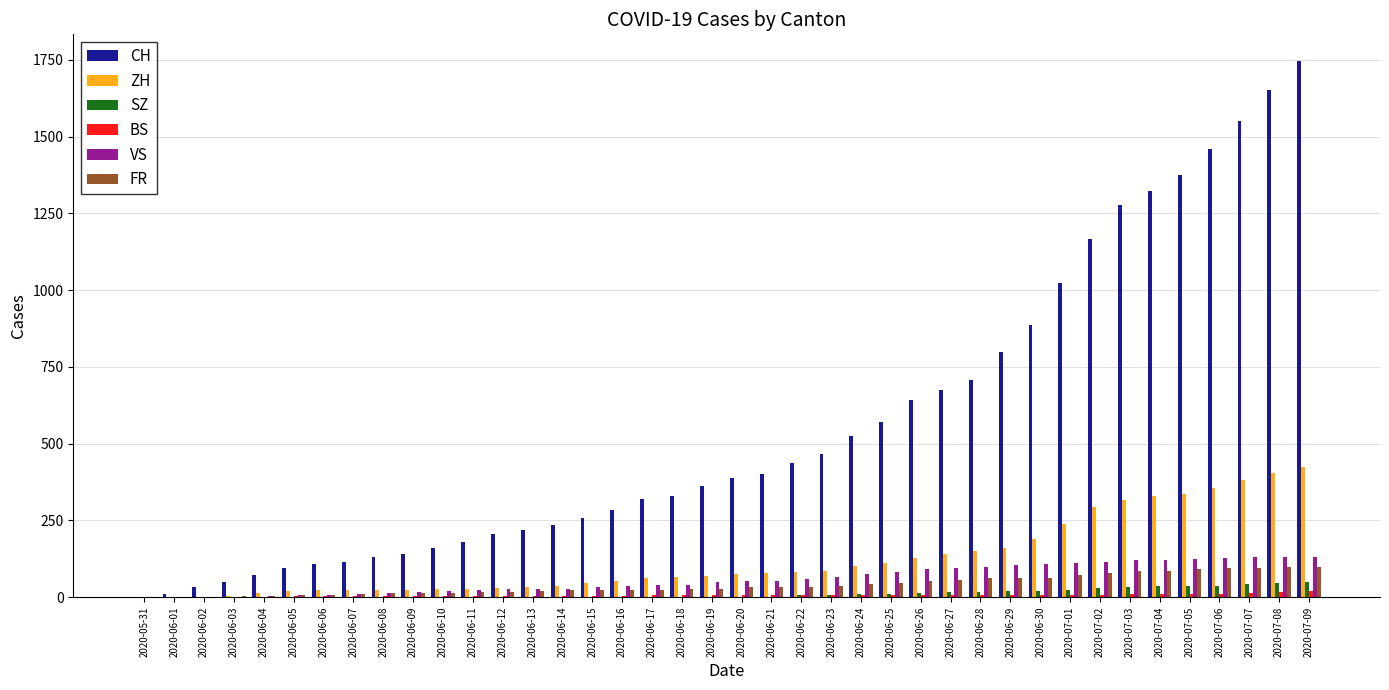

True or false: ZH has a value of 216 at 2020-06-26.

False